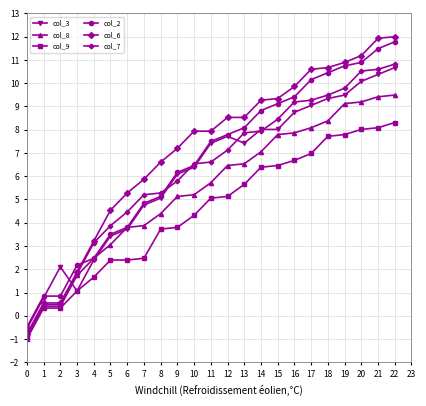

What is the lowest value of the col_3 series?

-0.6